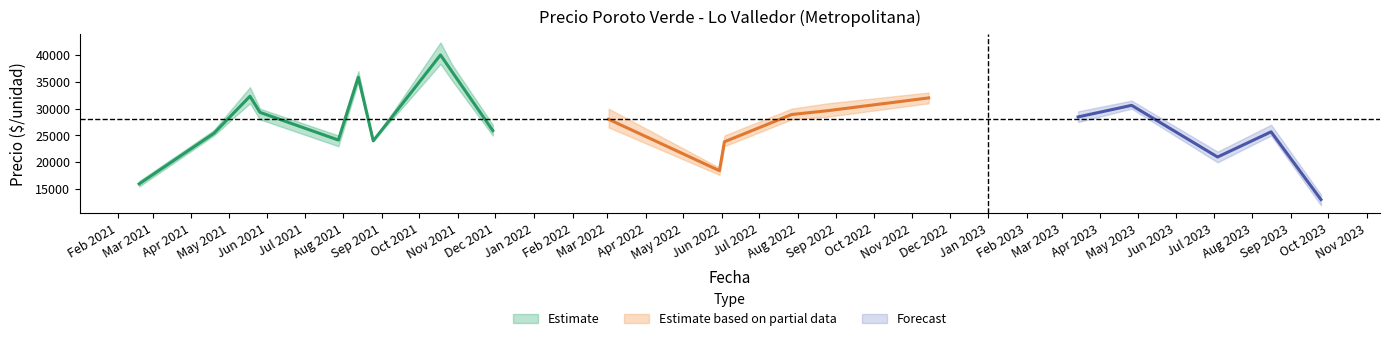

True or false: Precio minimo has a value of 17357 at 2021-02-18.

False